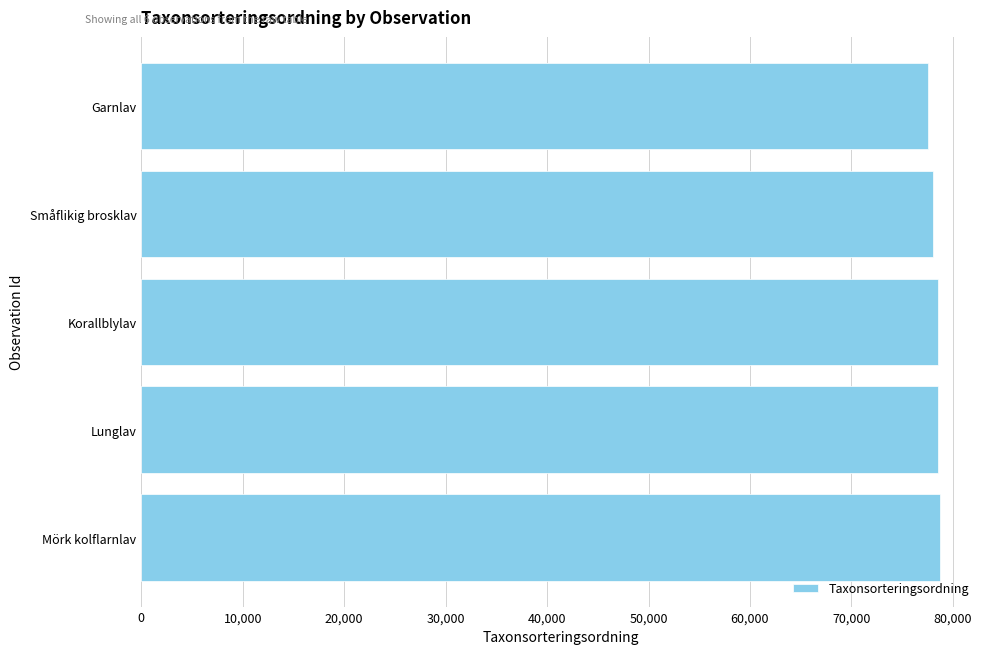

How many values exceed 78527?

2